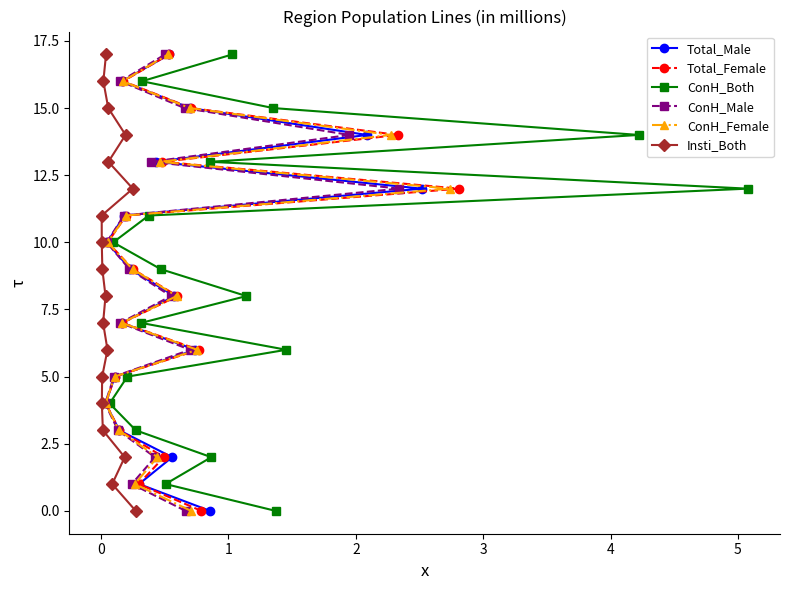

What are all the series names shown in the legend?

Total_Male, Total_Female, ConH_Both, ConH_Male, ConH_Female, Insti_Both